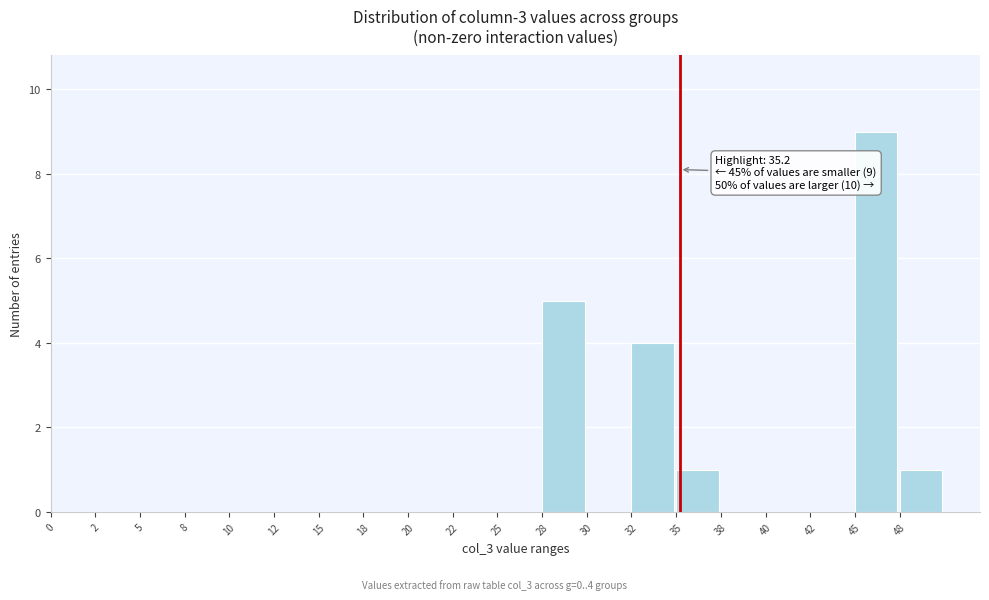

Over which range of the x-axis is the bar tallest?

45.0 to 47.5